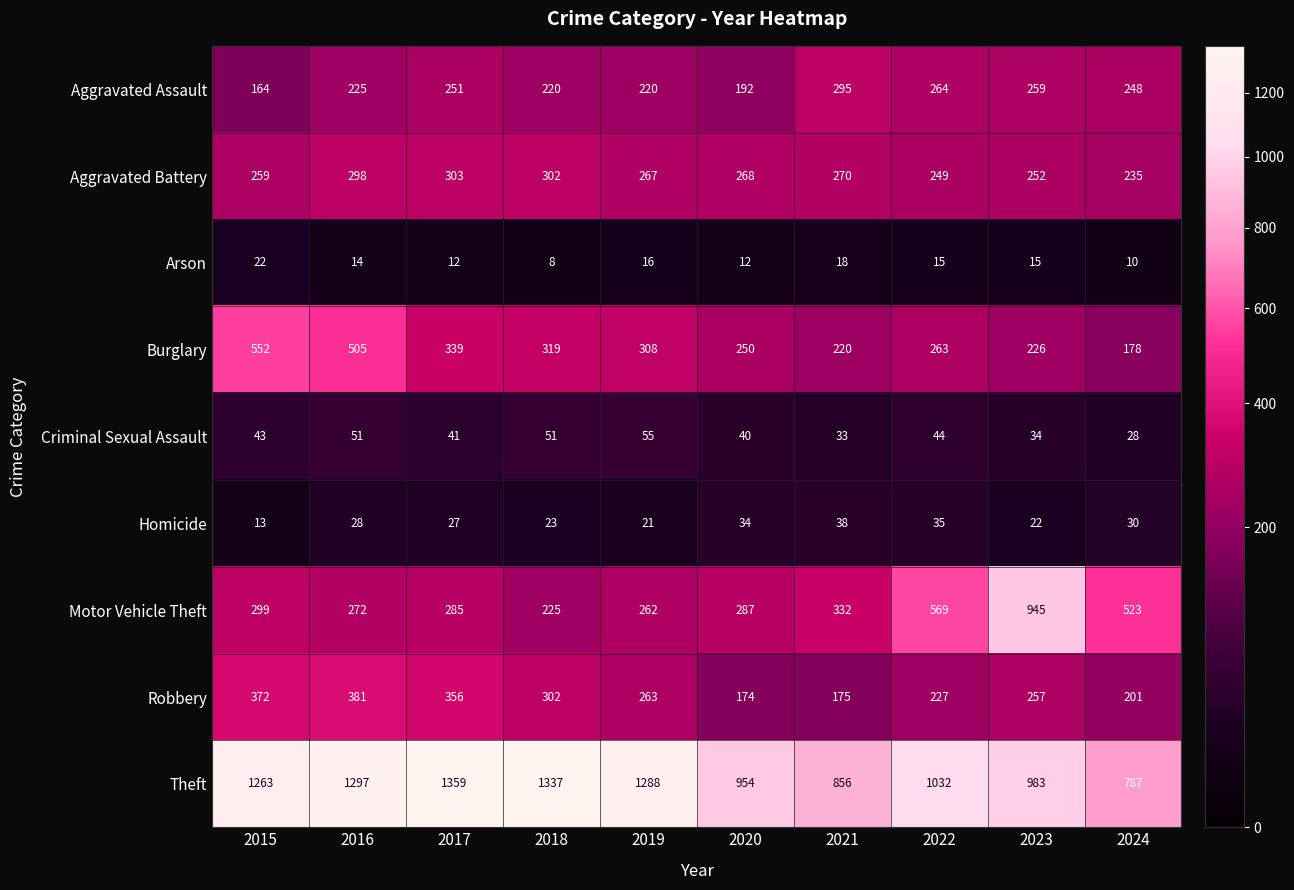

How many categories are shown in the chart?

10